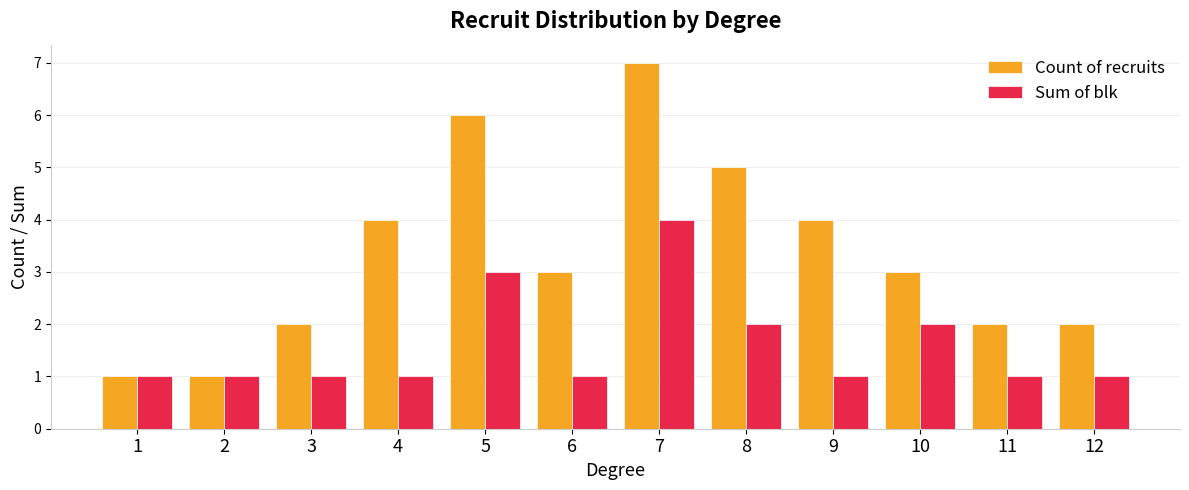

The value of Sum of blk at 5 is 3. True or false?

True